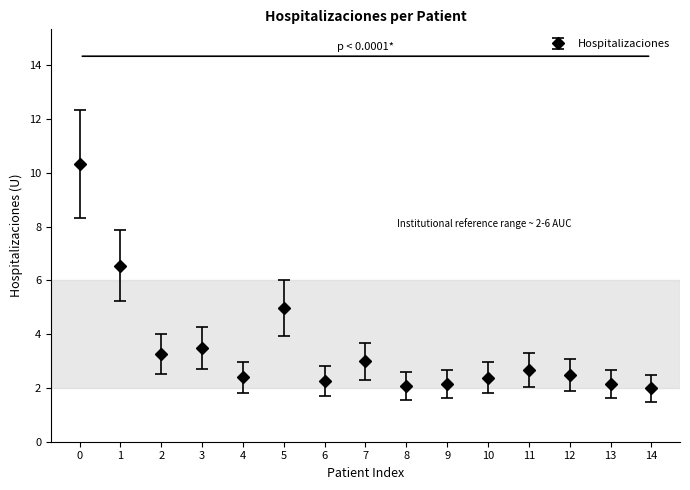

The chart shows a value of 8.9 at 5. True or false?

False